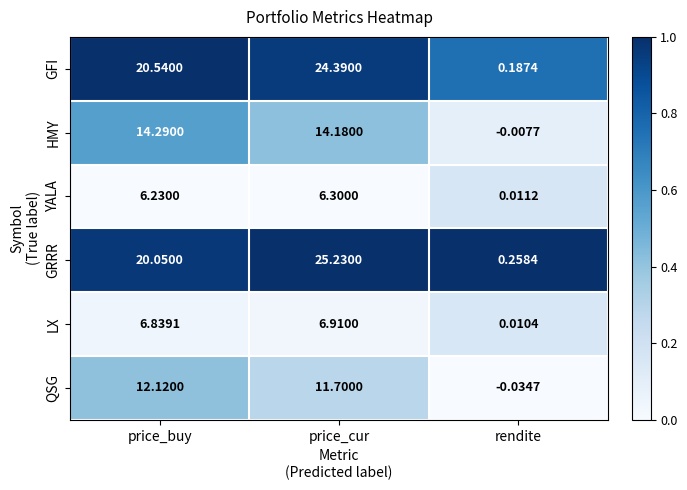

Between price_buy and price_cur, which series saw the biggest shift?

GRRR